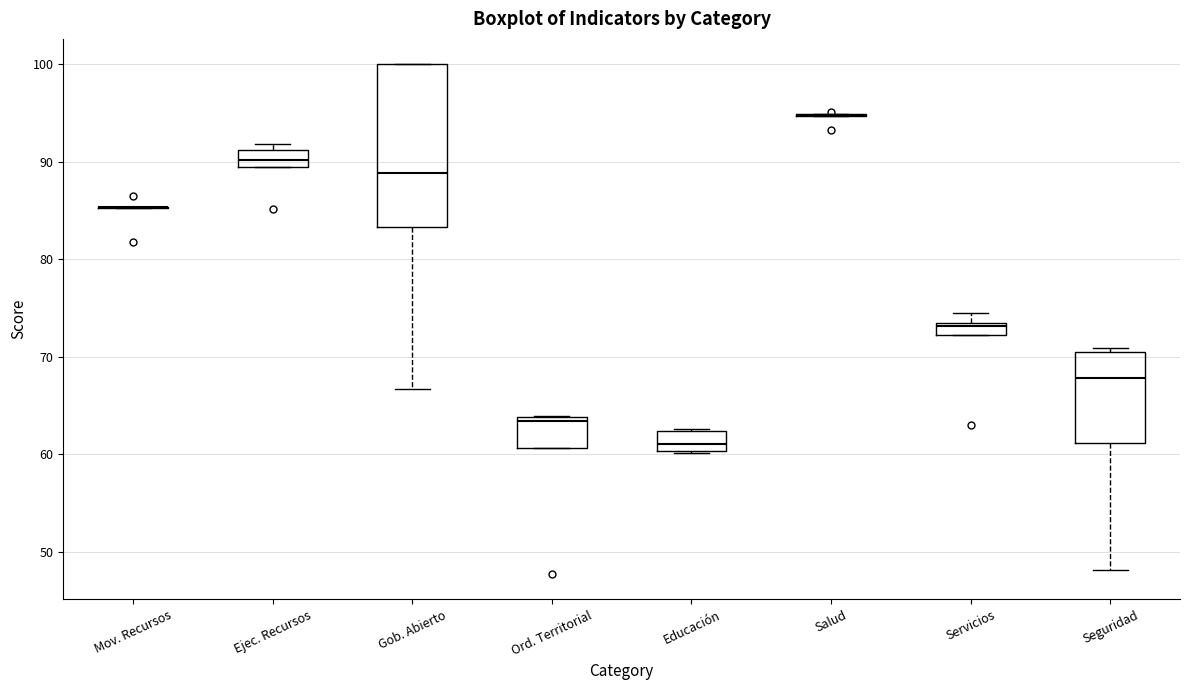

Which box is the tallest, from its lower edge to its upper edge?

Gob. Abierto